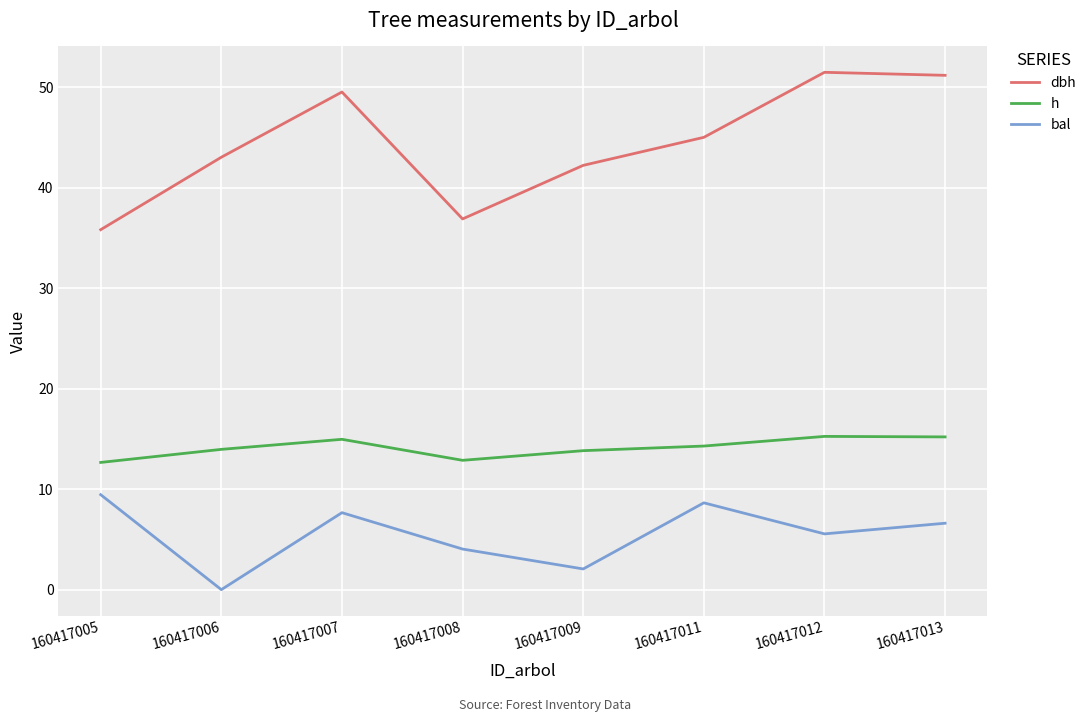

Which series has the largest range (max minus min)?

dbh